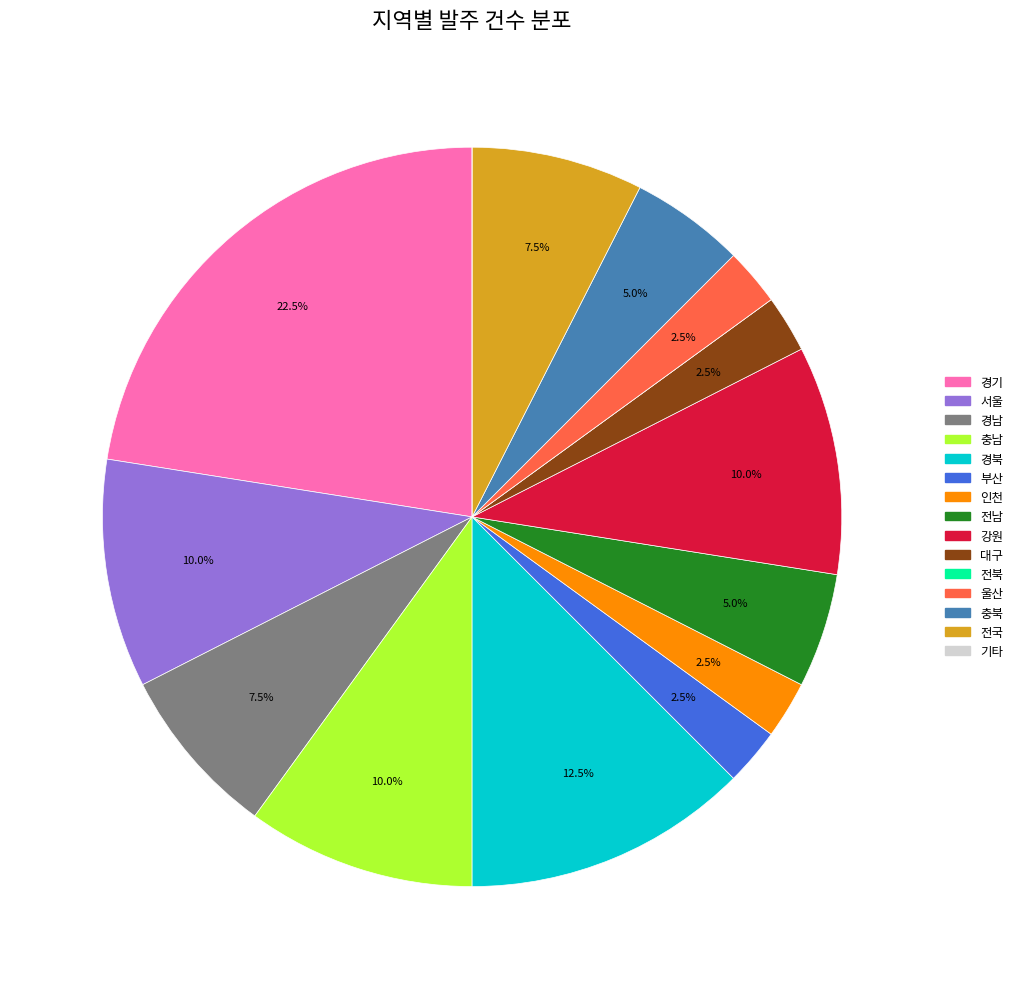

Do 경북 and 강원 together represent more than half of the pie?

No